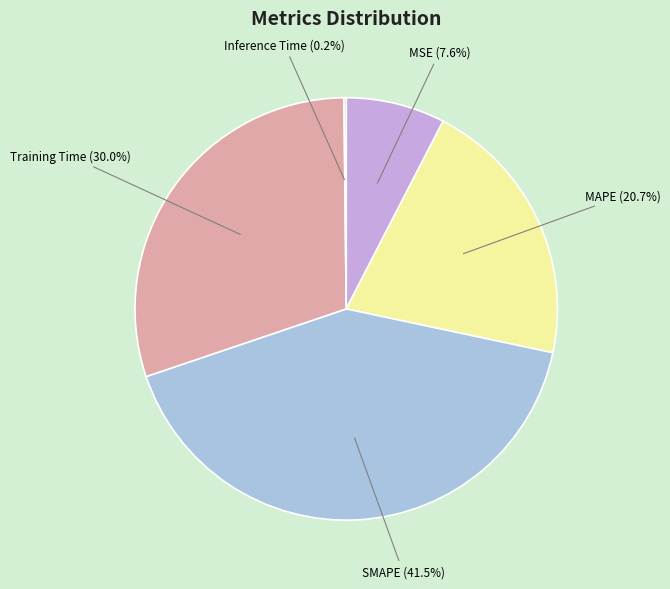

What is the largest slice in the pie chart?

SMAPE